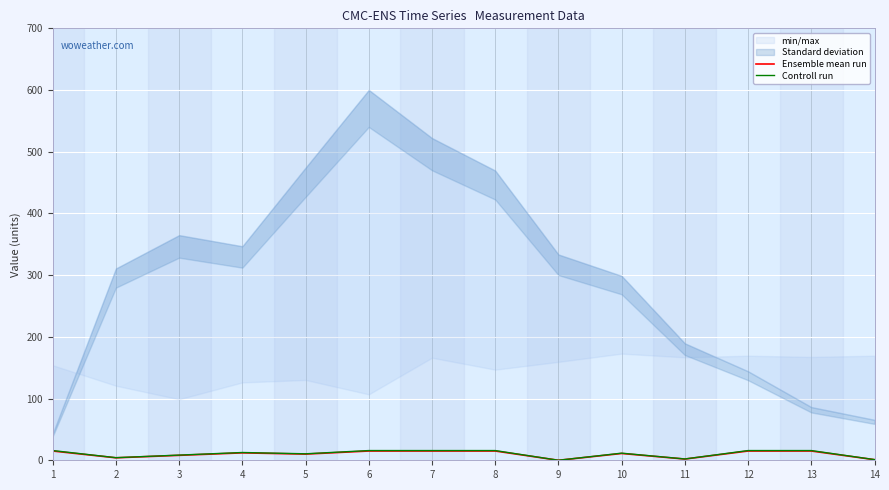

What is the sum of the Controll run values at 13 and 1?

31.5